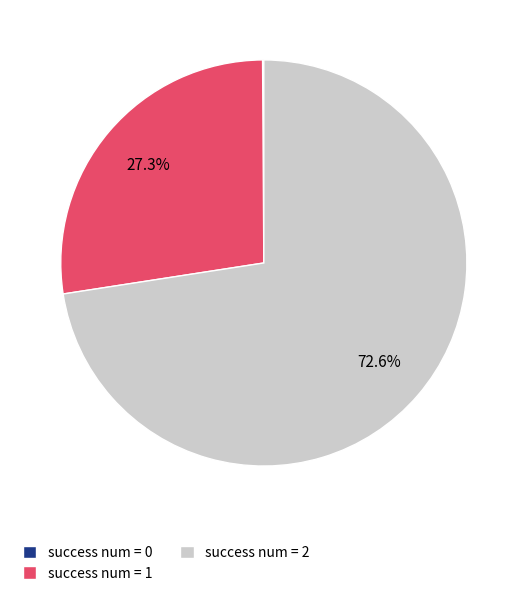

What percentage do success num = 2 and success num = 1 together represent?

99.9%